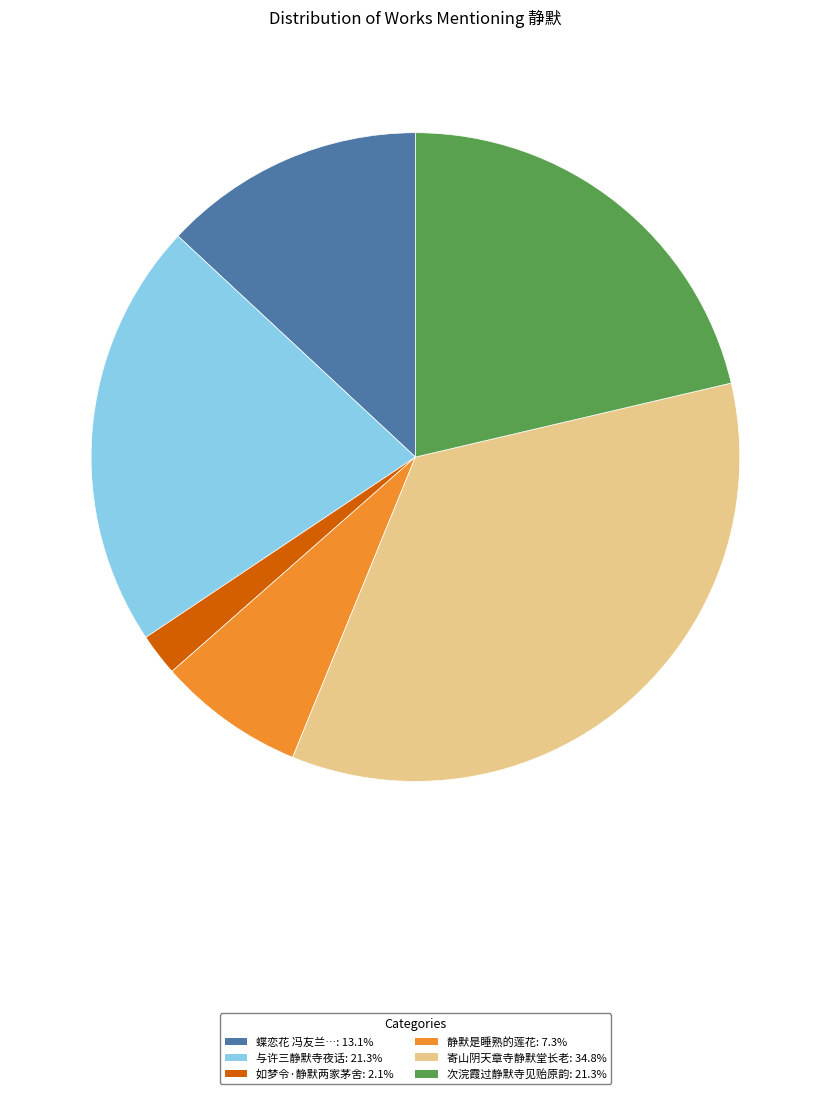

Does any single category account for the majority?

No